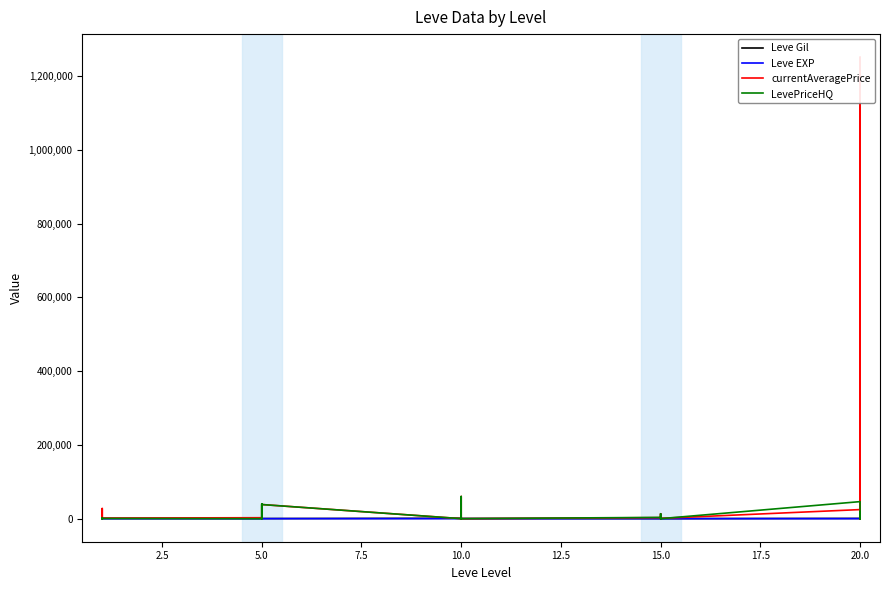

Rank the series by their maximum value, from highest to lowest.

currentAveragePrice, LevePriceHQ, Leve Gil, Leve EXP